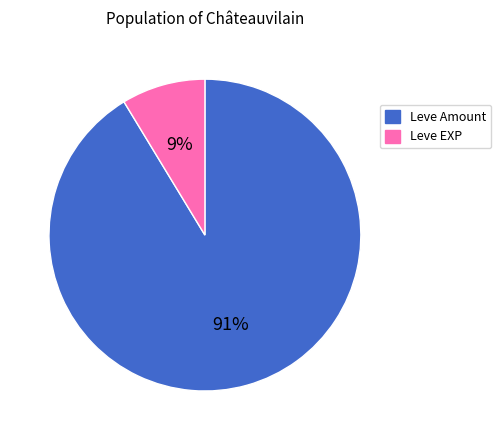

What is the majority slice?

Leve Amount